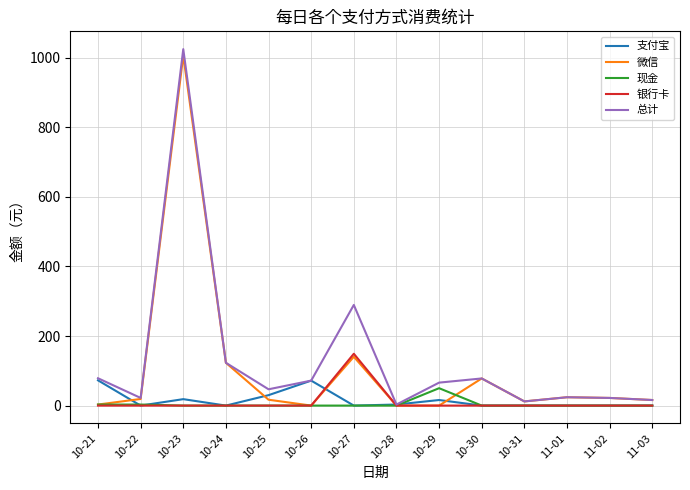

What is the maximum value shown in the chart?

1024.5